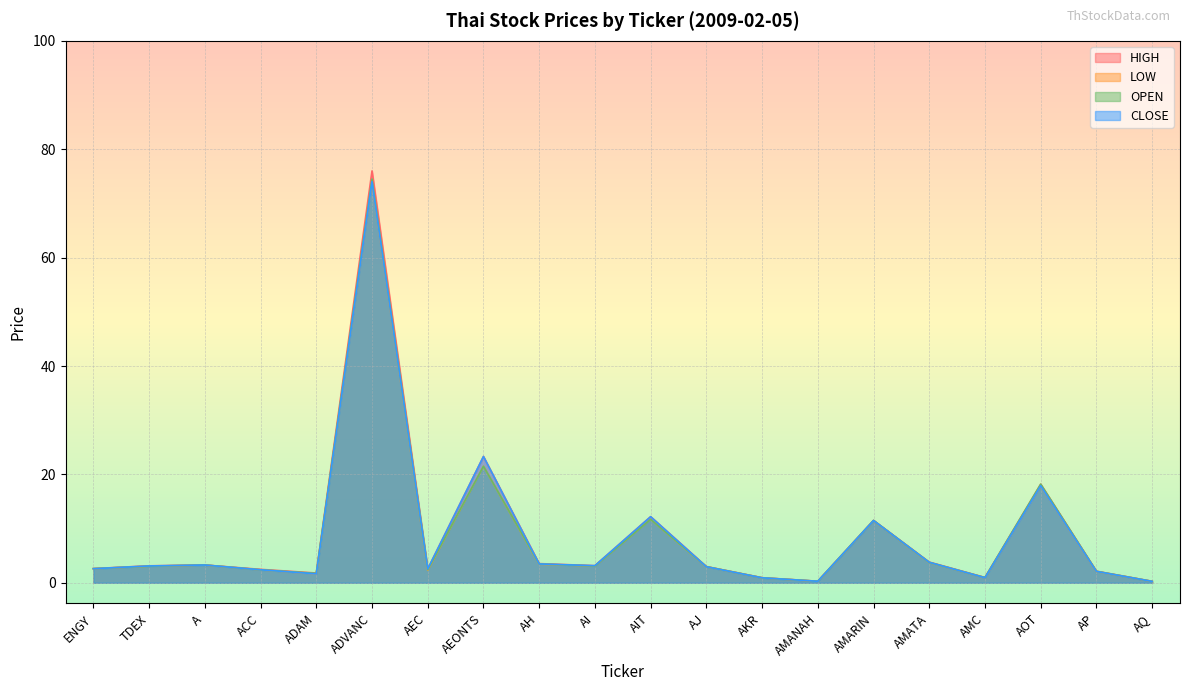

List the labels in order of CLOSE value, largest first.

ADVANC, AEONTS, AOT, AIT, AMARIN, AMATA, AH, A, AI, TDEX, AJ, ENGY, AEC, ACC, AP, ADAM, AMC, AKR, AMANAH, AQ